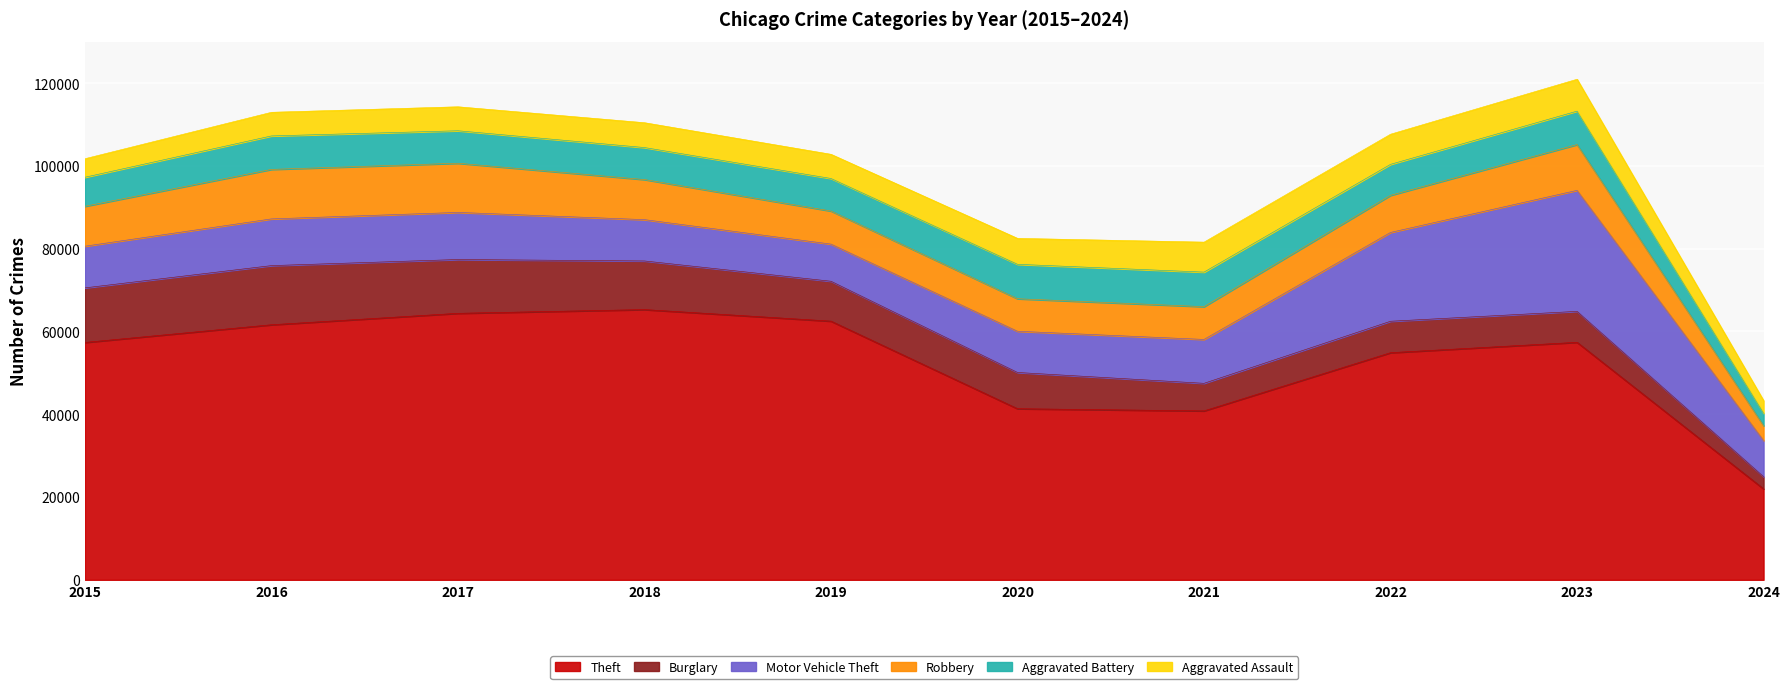

True or false: Aggravated Assault has a value of 2138 at 2016.

False